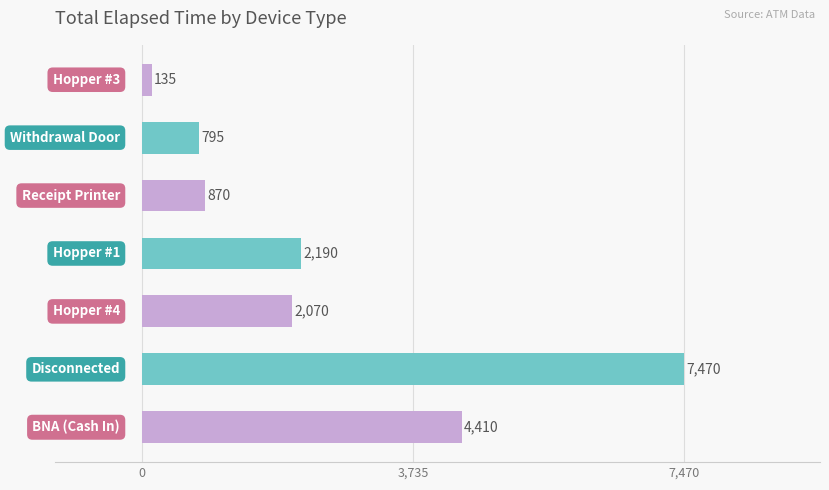

Reading bottom to top, what are all the values shown in this chart?

4410	7470	2070	2190	870	795	135